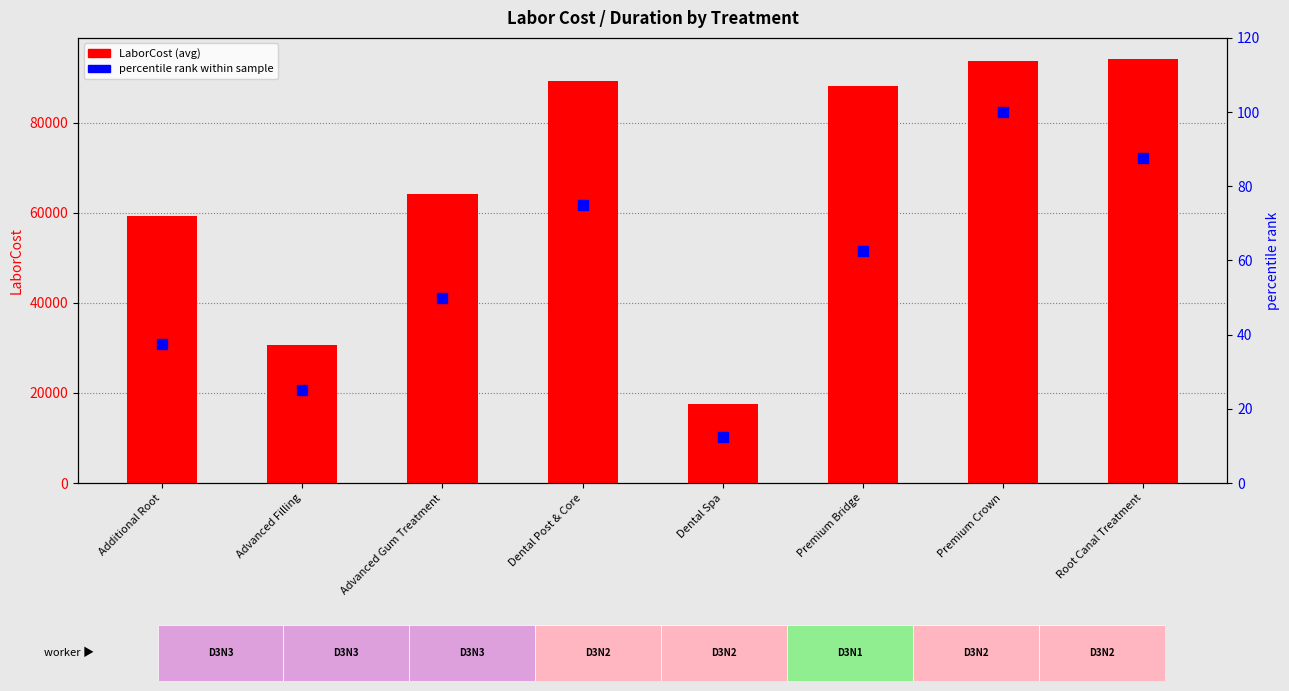

Which series contains the highest Y value?

LaborCost (avg)